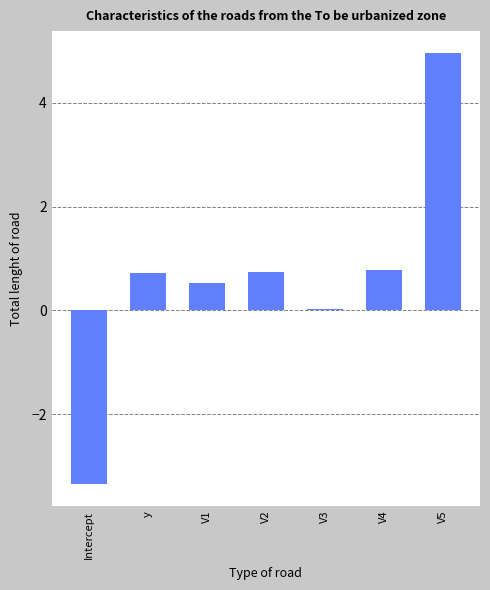

What is the difference between the values at V1 and V3?

0.5